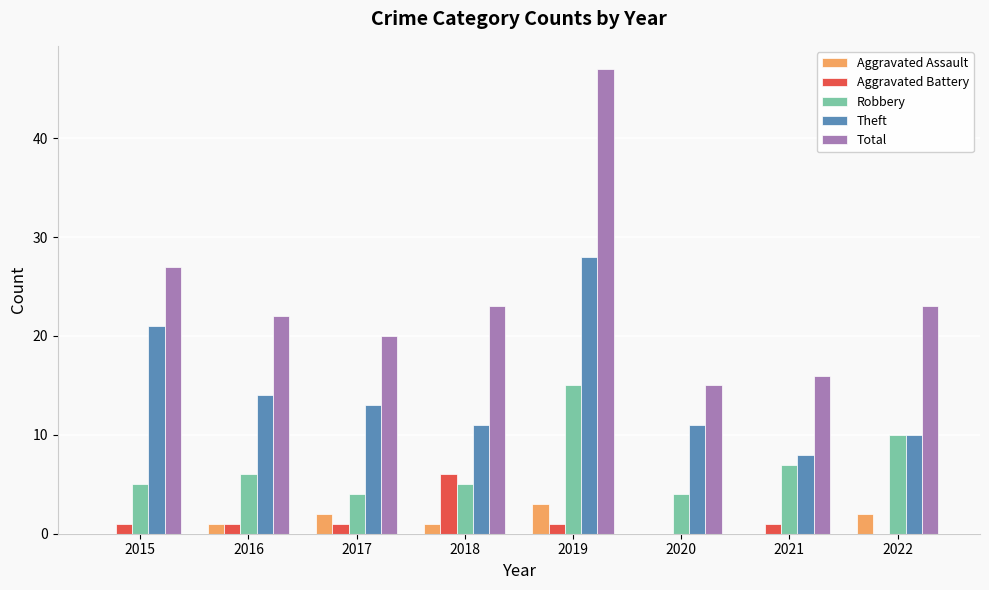

How many categories are shown in the chart?

8